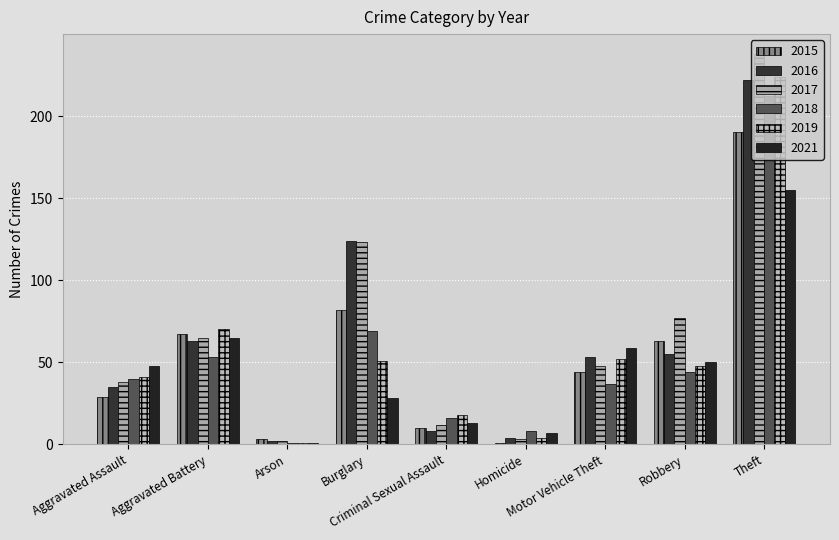

What is the approximate value of 2015 at Criminal Sexual Assault, to the nearest 10?

10